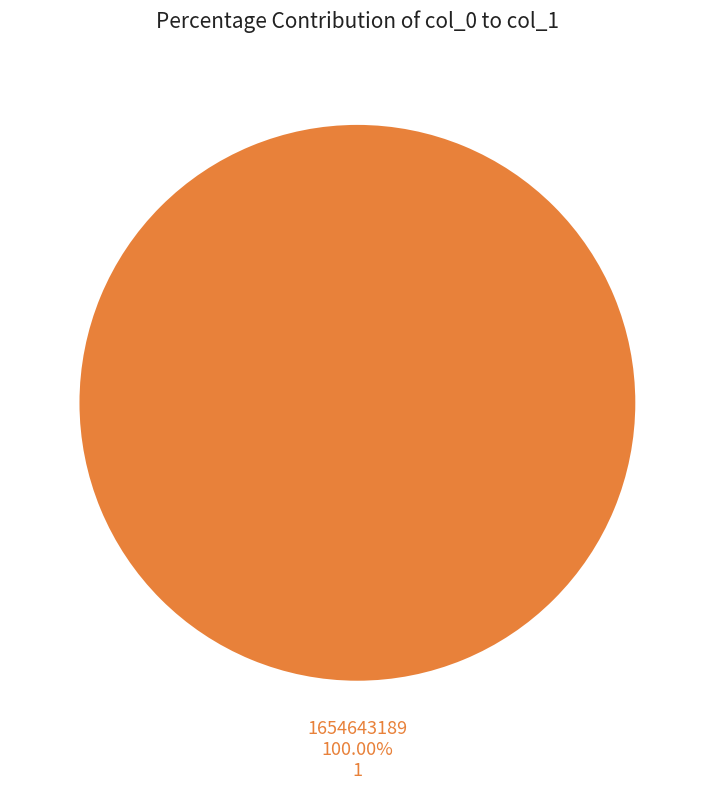

Rank the categories by value from highest to lowest.

1654643189